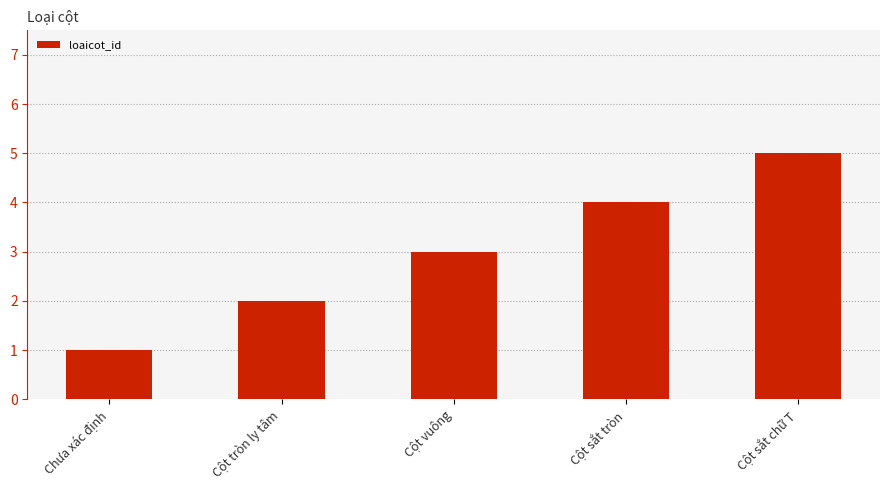

At which label is the value closest to 3?

Cột vuông